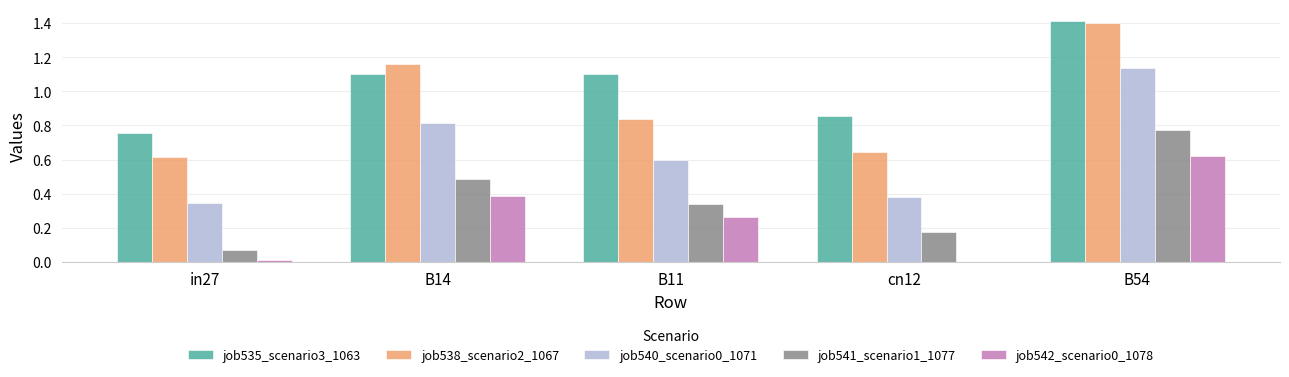

What is the greatest value displayed?

1.4